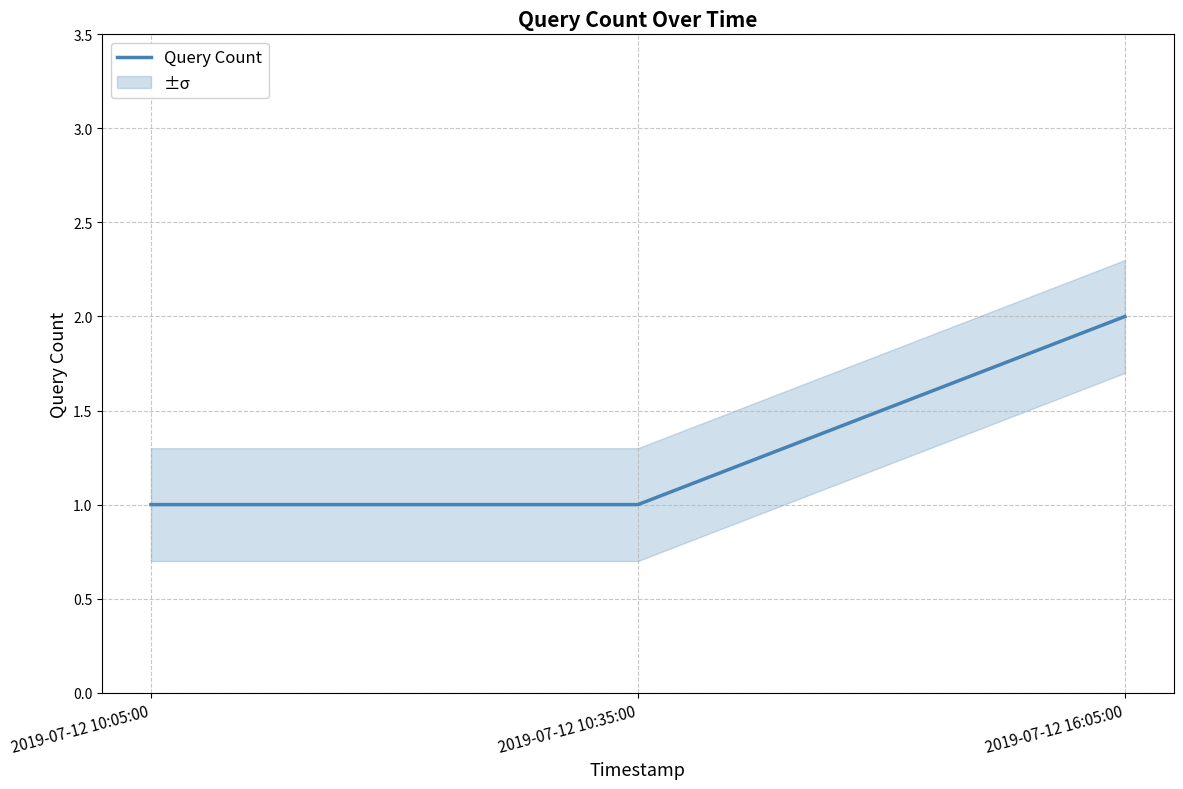

What is the value of the 2nd point from the left?

1